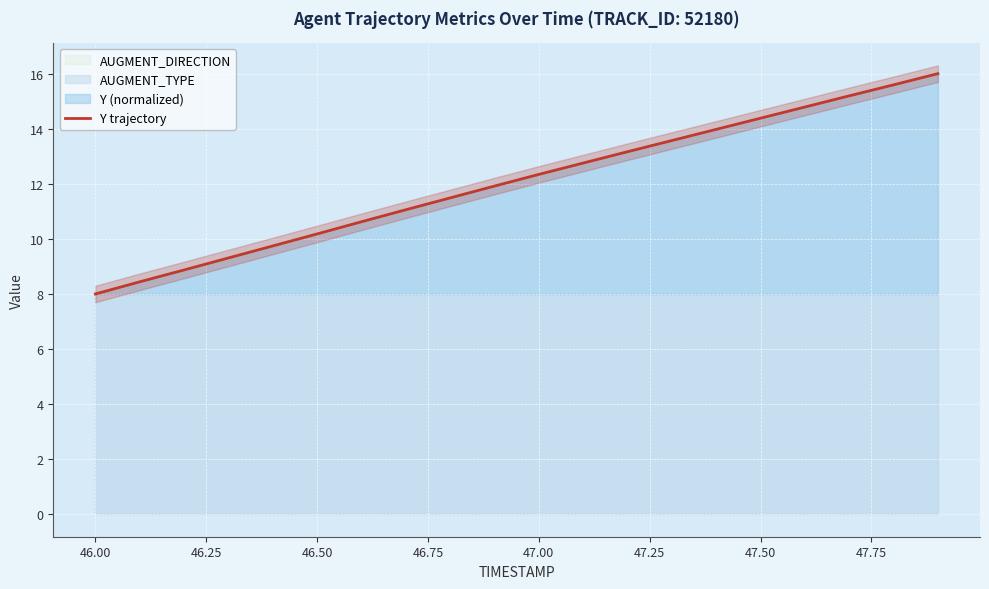

What is the minimum value for Y trajectory?

8.0